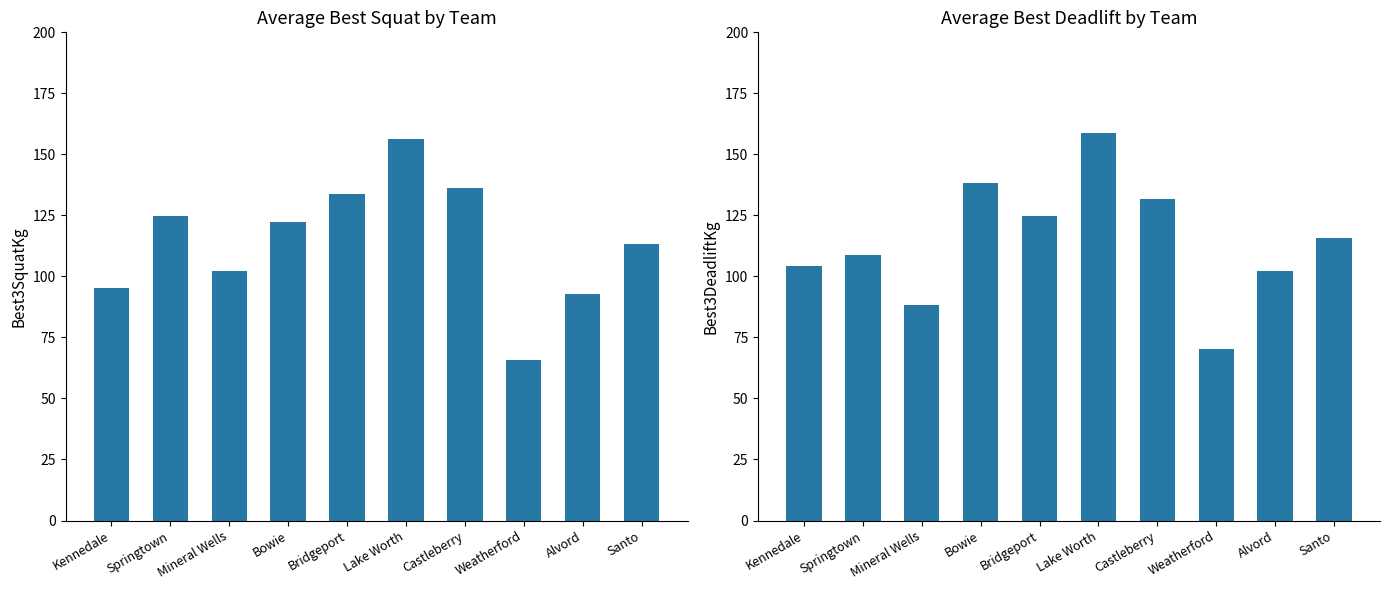

What is the label of the 10th bar from the left?

Santo